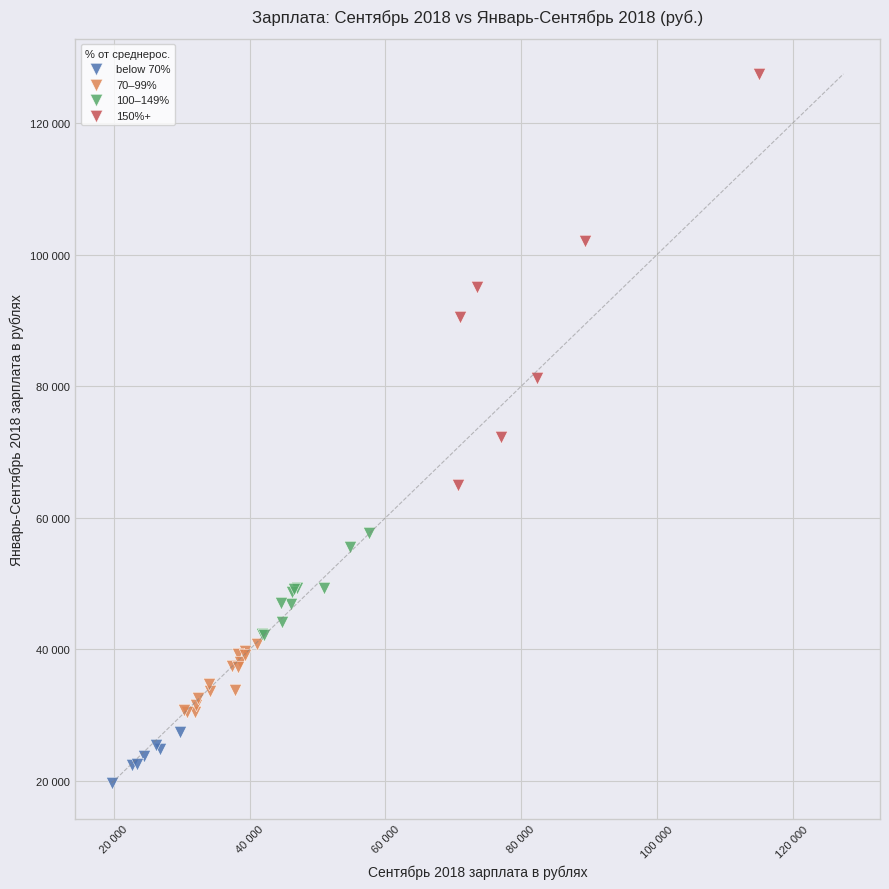

Which series contains the highest Y value?

150%+